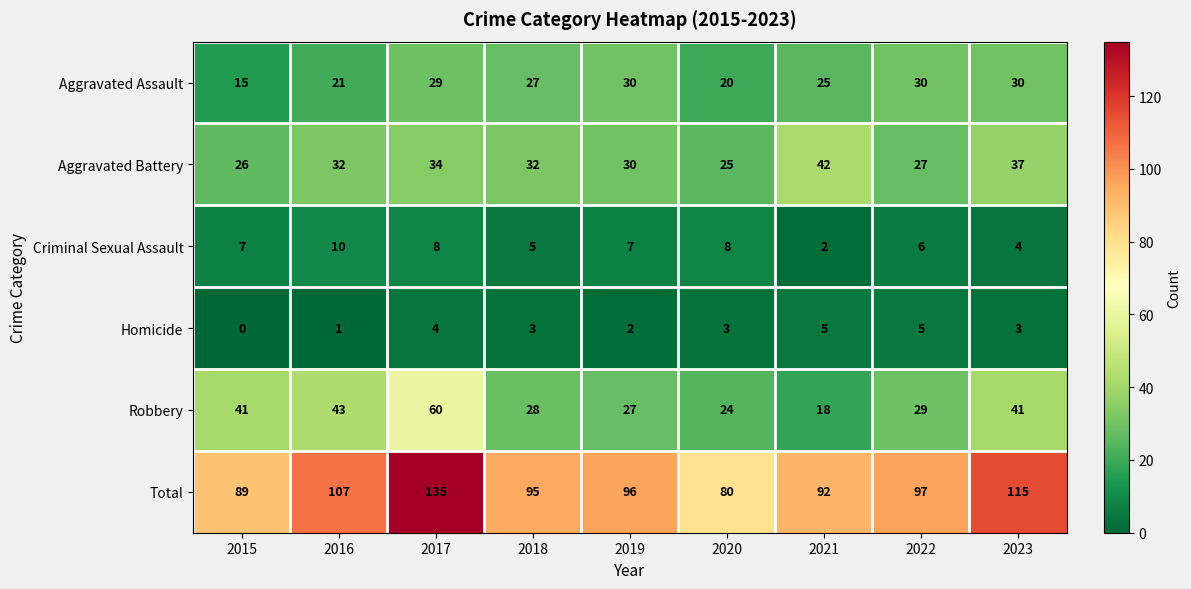

Which series changed the most between 2018 and 2020?

Total